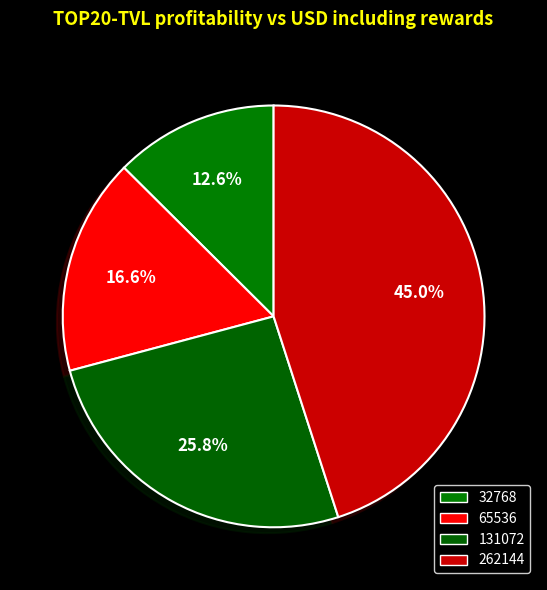

To the nearest percent, what portion does 65536 represent?

17%